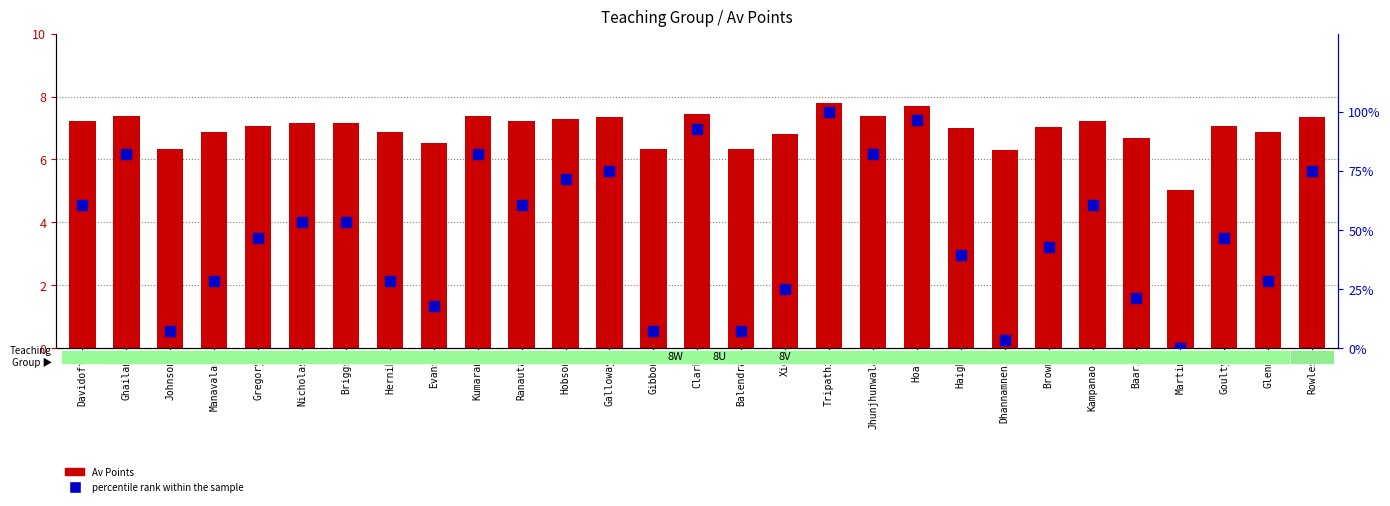

At how many categories does at least one series exceed 94?

2